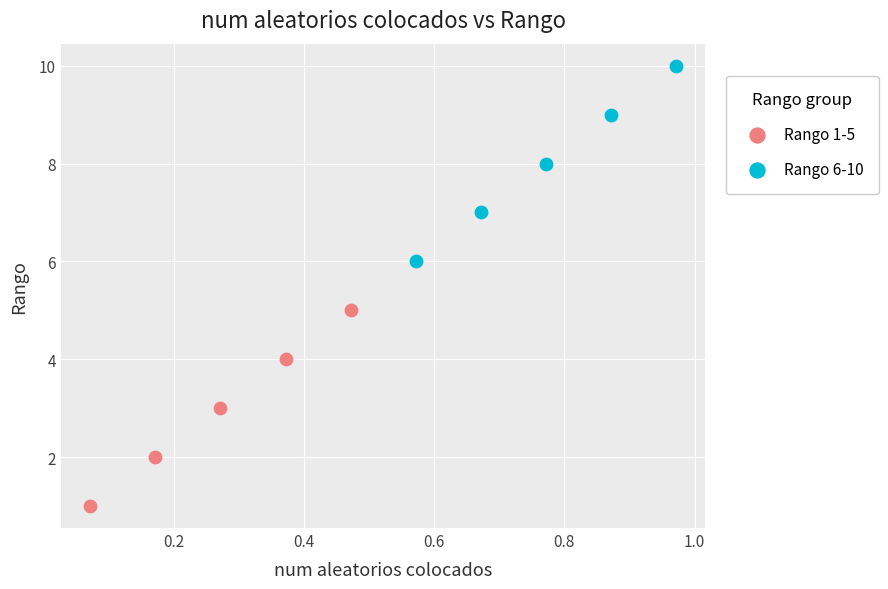

Which series contains the highest Y value?

Rango 6-10